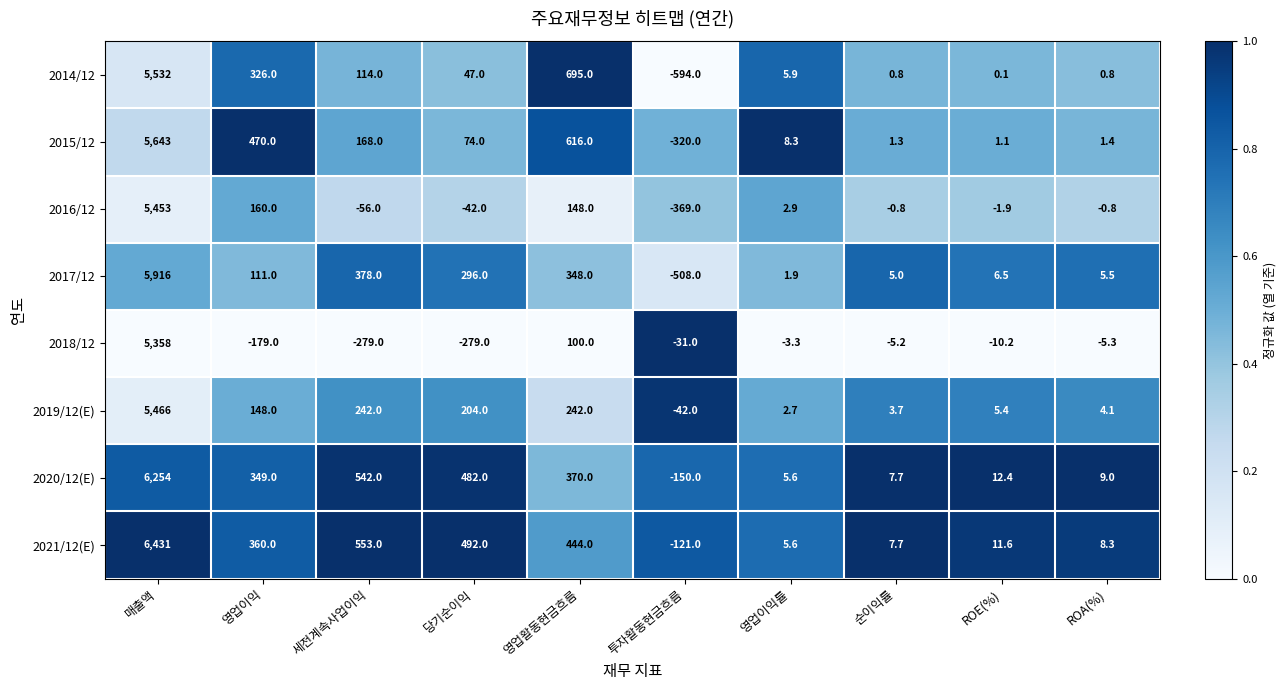

What is the total value across all series at 영업이익?

1745.0